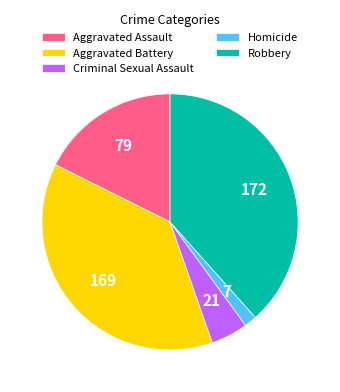

Combined, do Robbery and Aggravated Assault account for over 50%?

Yes